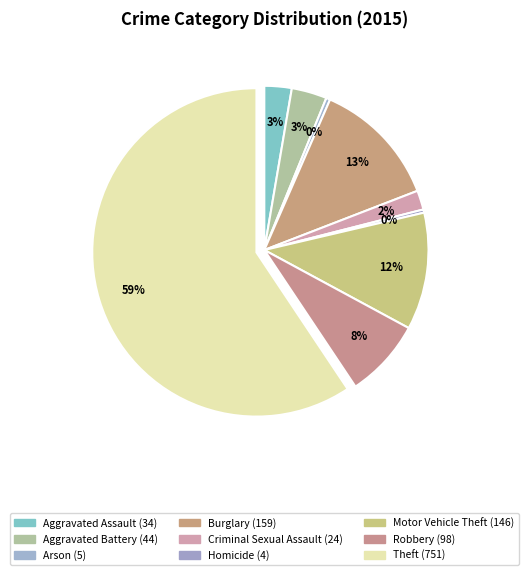

Which slice is the largest?

Theft